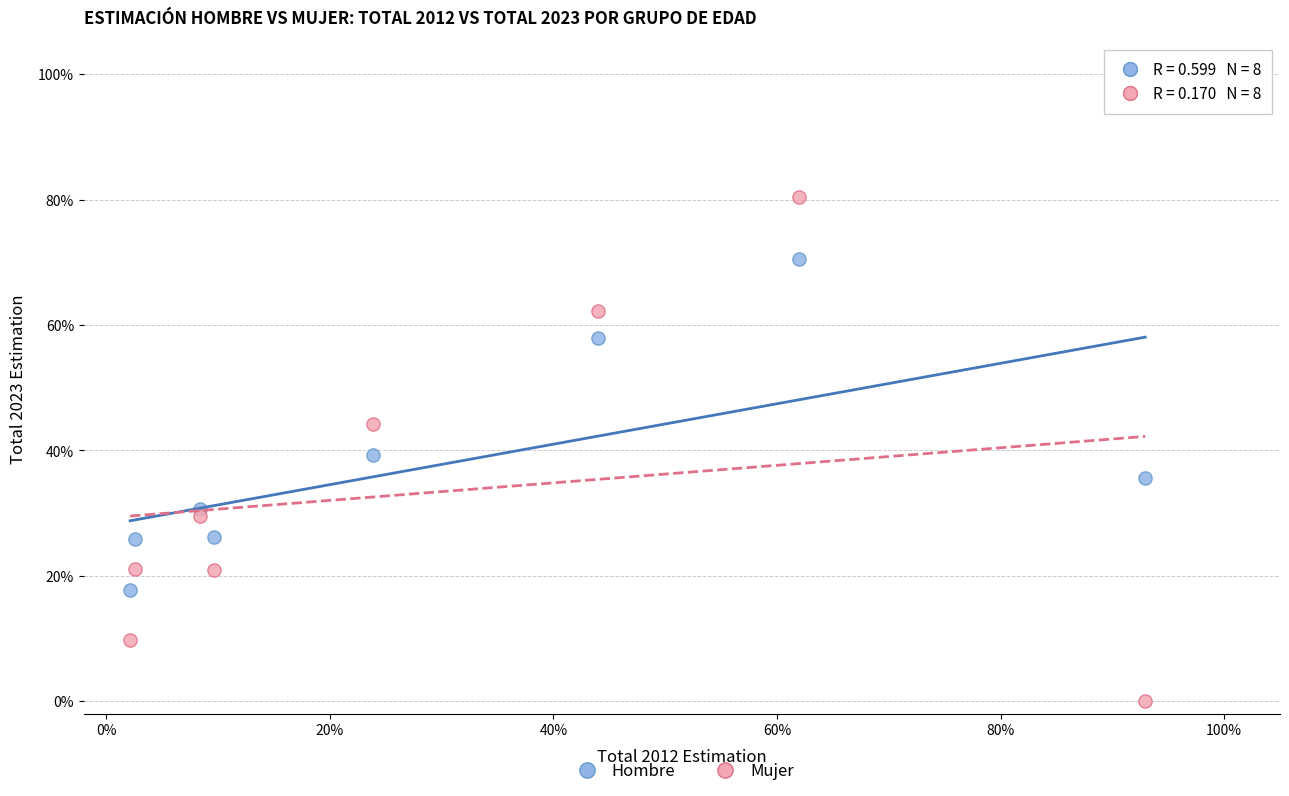

Which series reaches the minimum Y coordinate?

Mujer